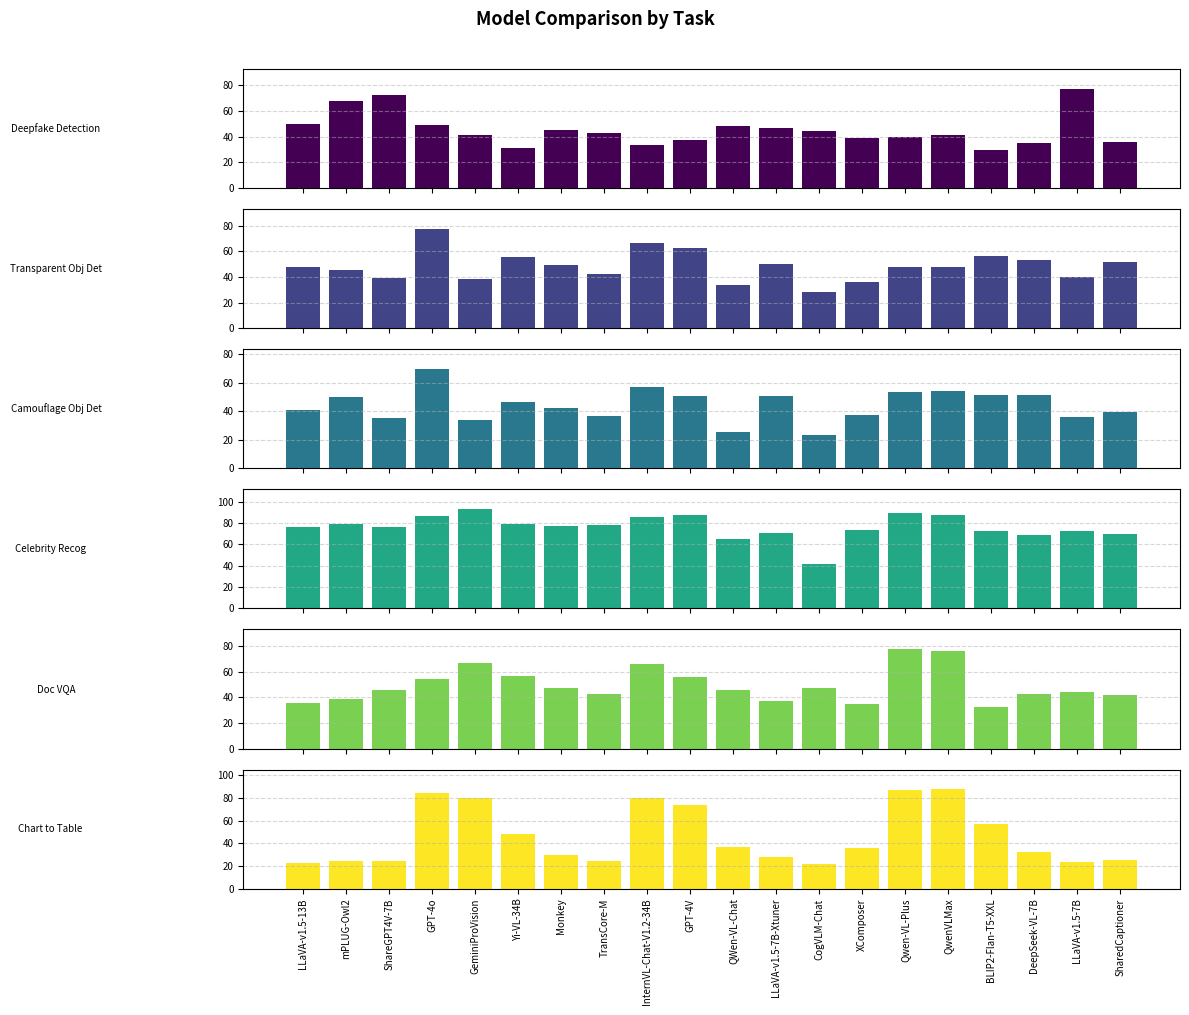

Between GPT-4o and QWen-VL-Chat, which series saw the biggest shift?

Chart to Table